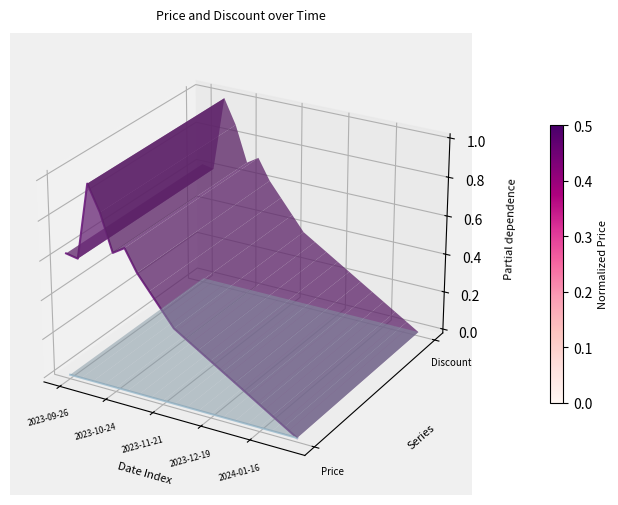

True or false: Discount line and Price line cross at least once.

False